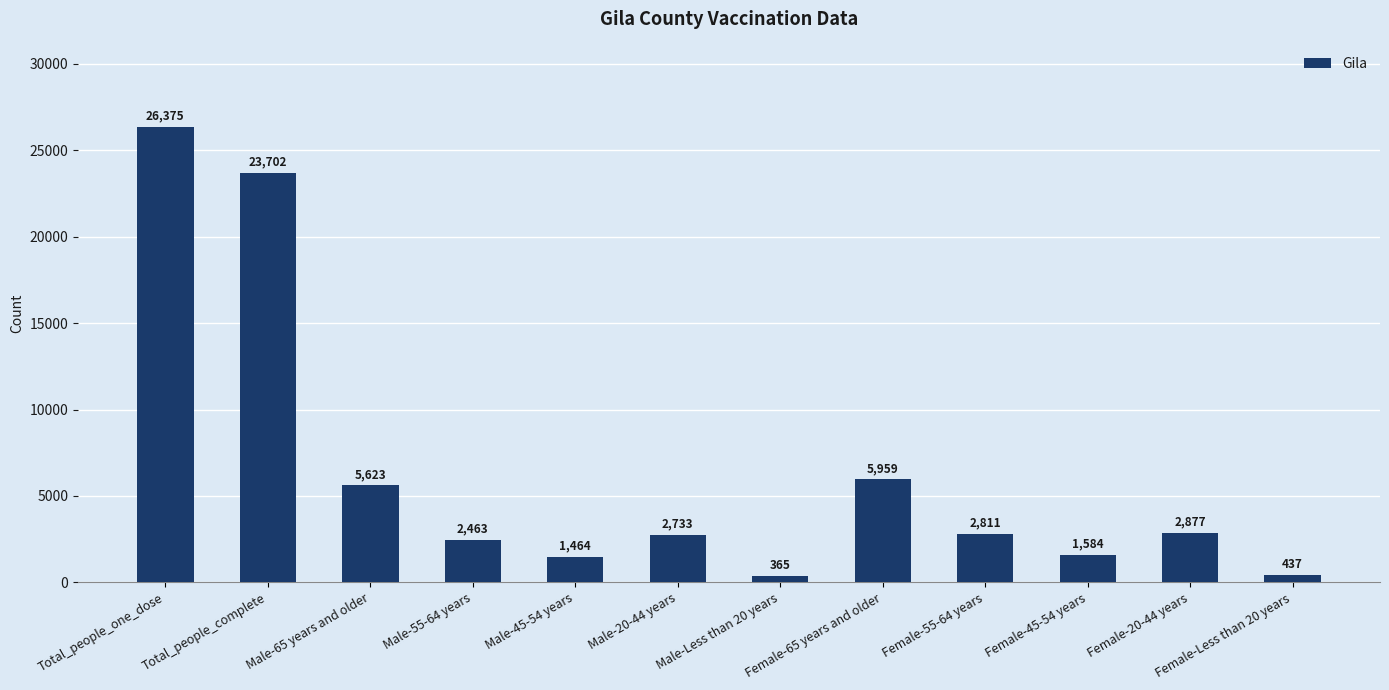

List the labels in order of value, largest first.

Total_people_one_dose, Total_people_complete, Female-65 years and older, Male-65 years and older, Female-20-44 years, Female-55-64 years, Male-20-44 years, Male-55-64 years, Female-45-54 years, Male-45-54 years, Female-Less than 20 years, Male-Less than 20 years